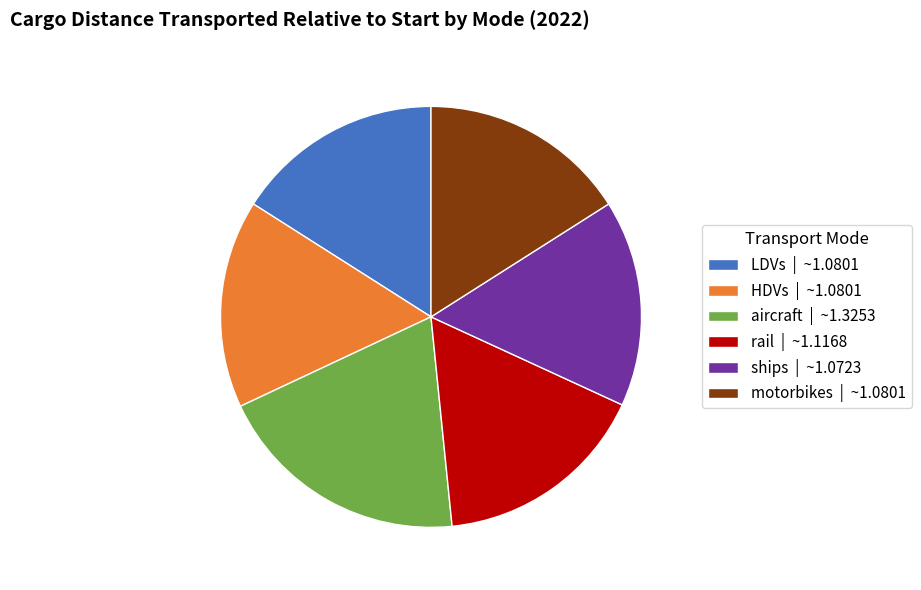

Is there a majority slice in this chart?

No